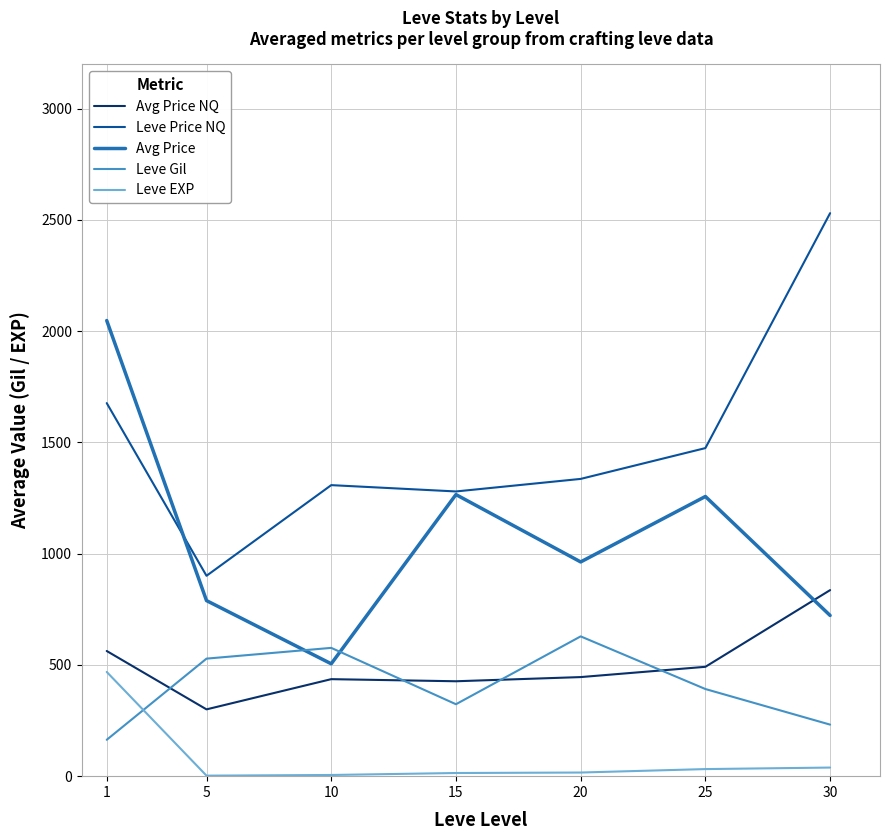

What is the maximum value shown in the chart?

2530.6